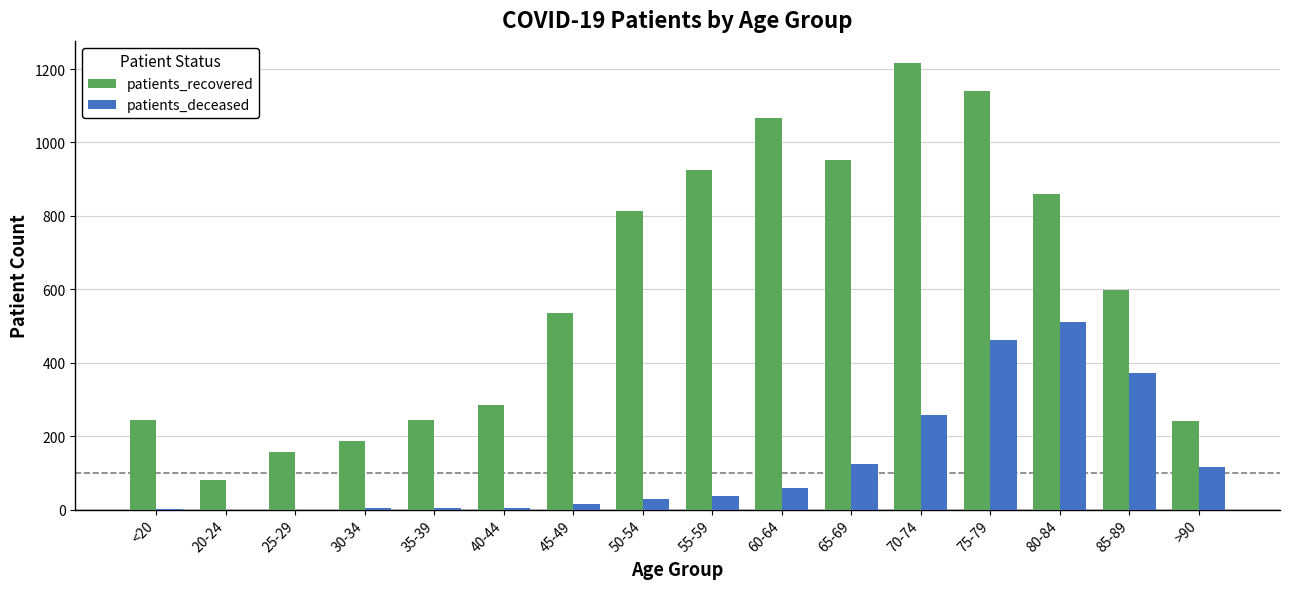

What is the total value across all series at 30-34?

191